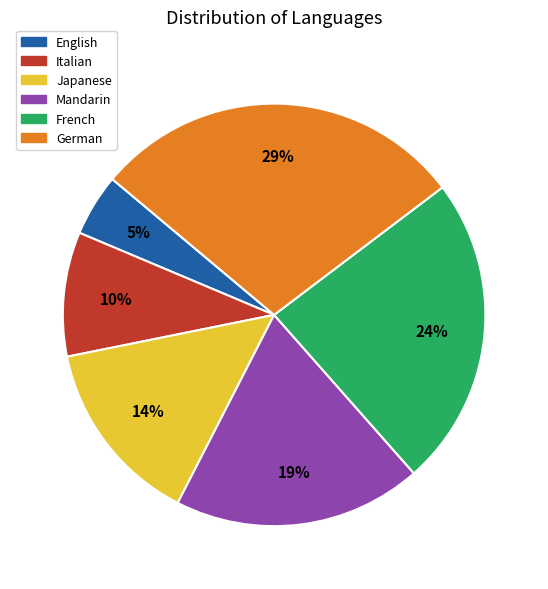

How many slices are in this pie chart?

6